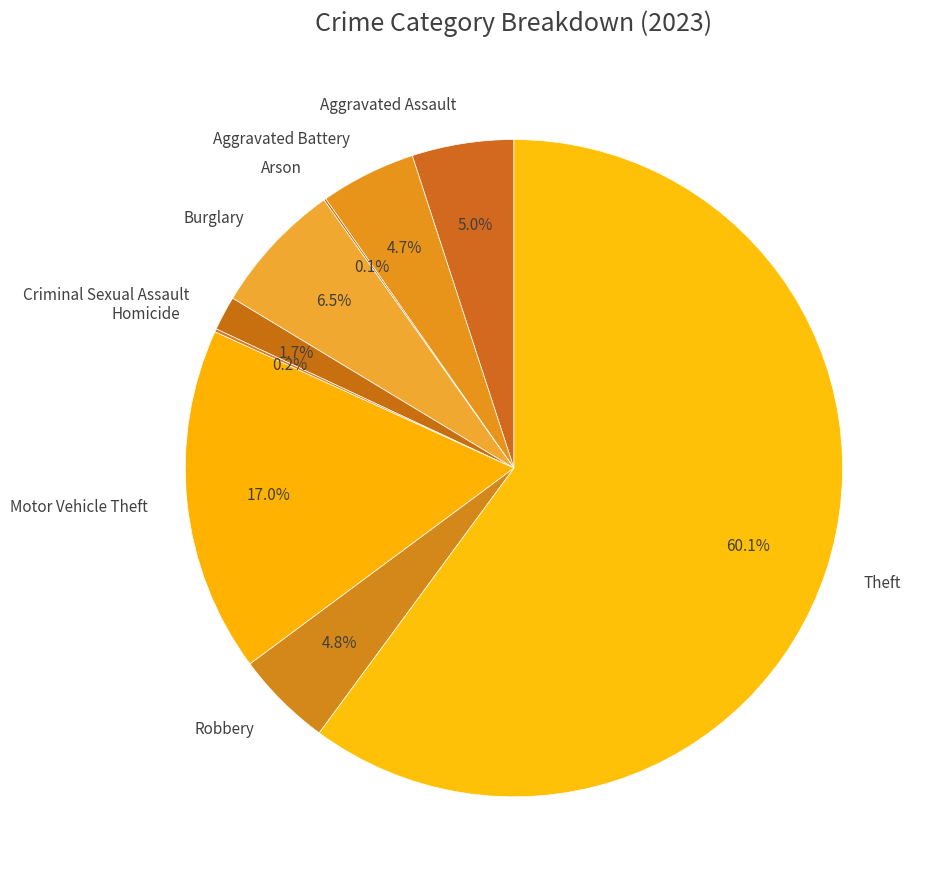

To the nearest percent, what is the combined percentage of Aggravated Battery and Burglary?

11%